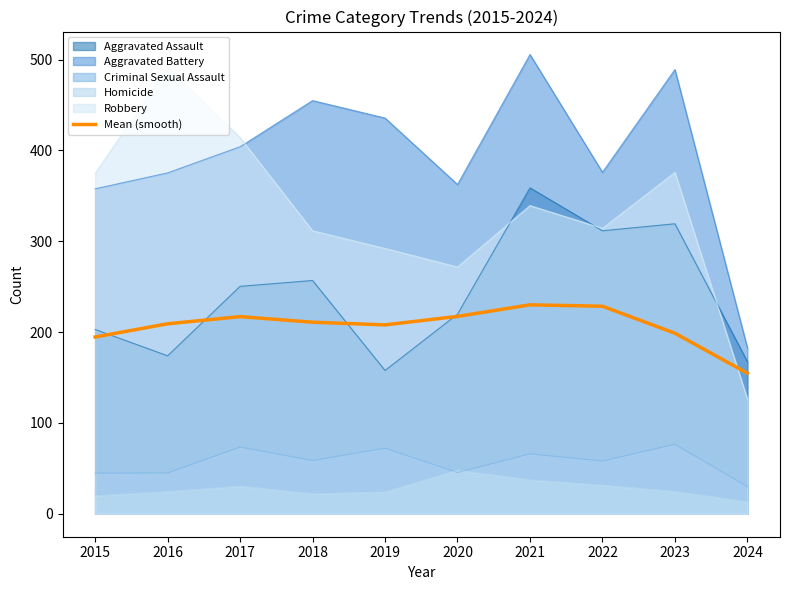

How many points are lower than both their immediate neighbors (excluding endpoints)?

1